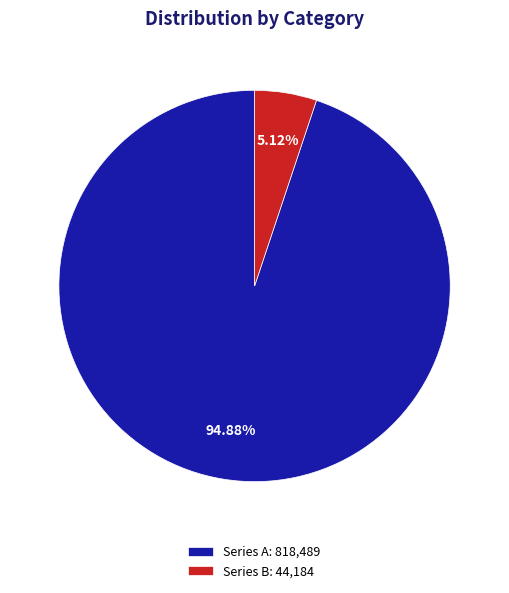

What is the ratio of the value at Series A: 818,489 to the value at Series B: 44,184?

18.5